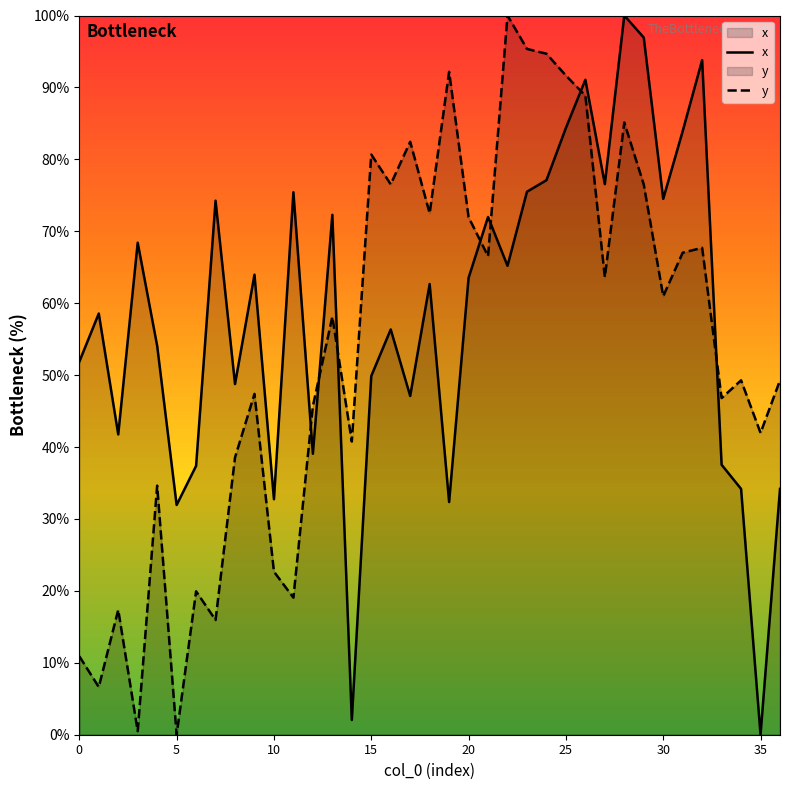

What is the sum of all y values?

1999.8